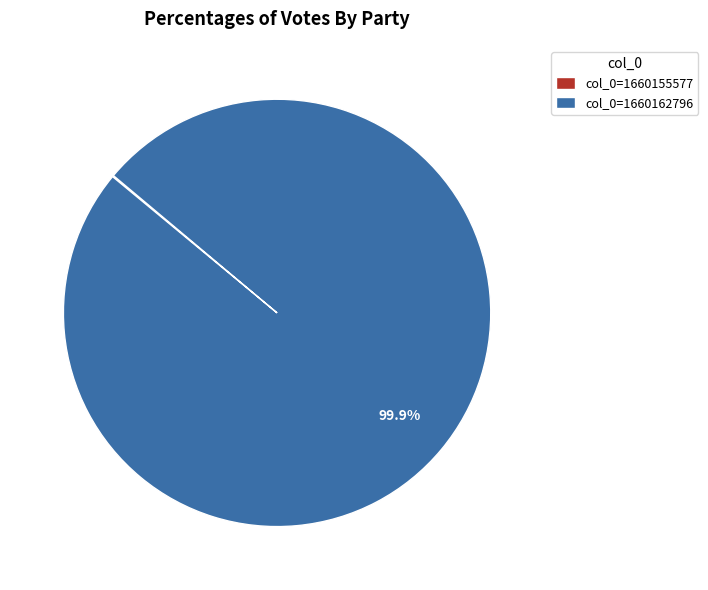

Which category accounts for the majority?

col_0=1660162796